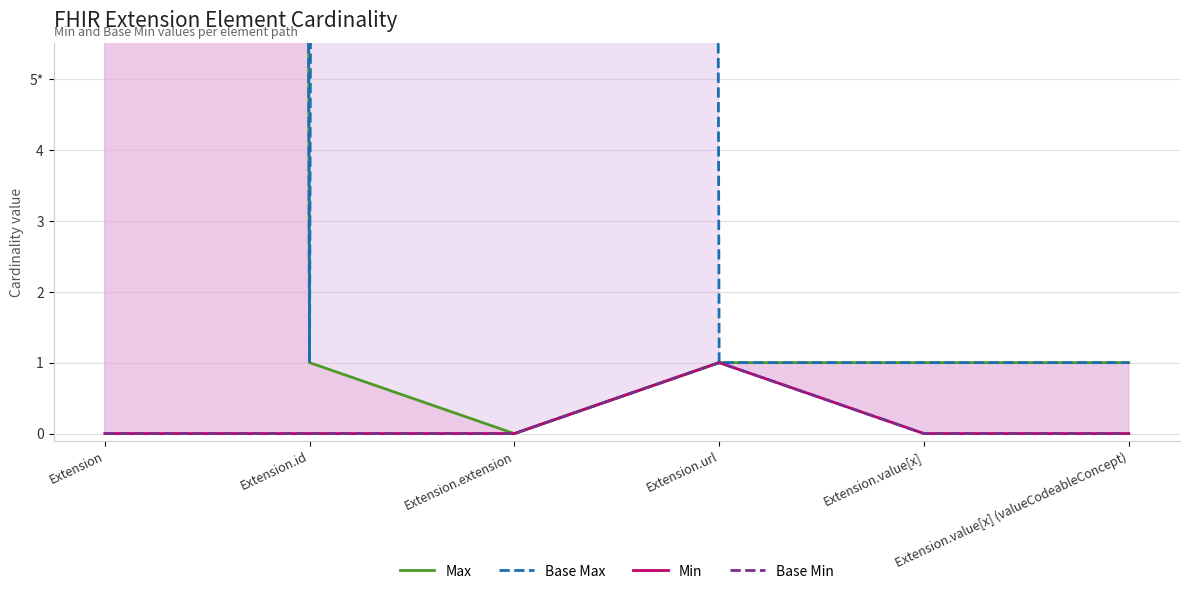

Reading left to right, list all the values displayed in this chart.

Max: 999	1	0	1	1	1
Base Max: 999	1	999	1	1	1
Min: 0	0	0	1	0	0
Base Min: 0	0	0	1	0	0